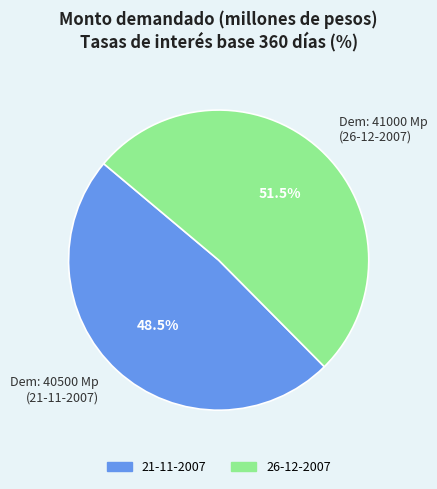

What is the largest slice in the pie chart?

Dem: 41000 Mp (26-12-2007)